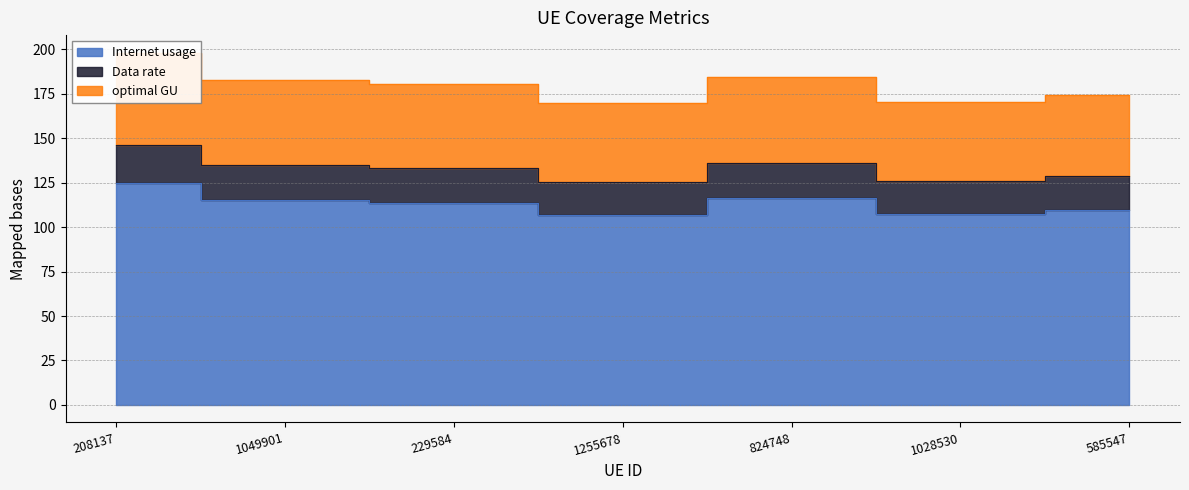

What is the label of the 1st point from the right?

585547